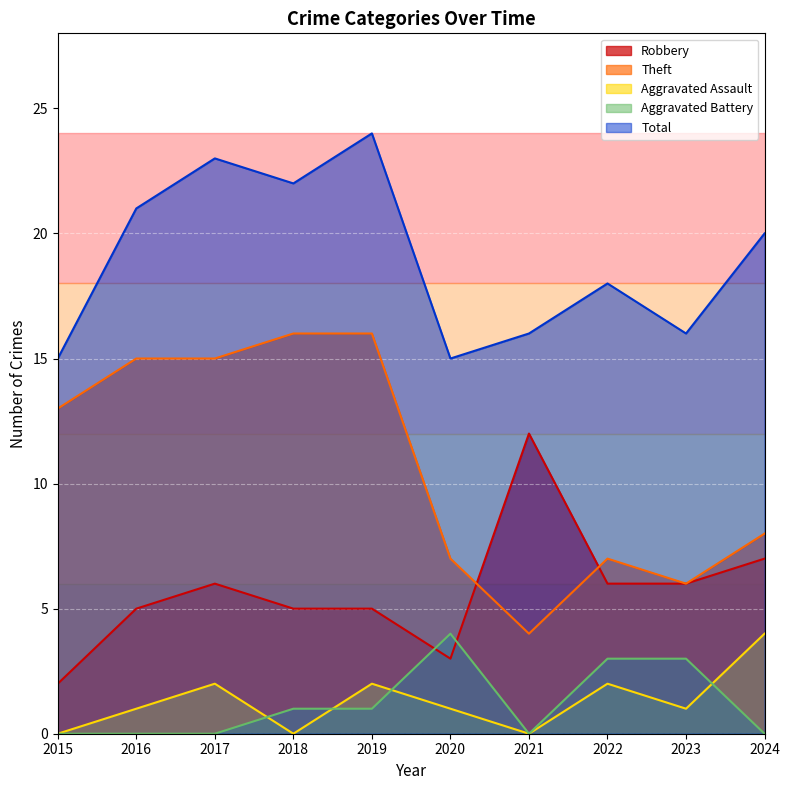

True or false: Theft and Total intersect in this chart.

False